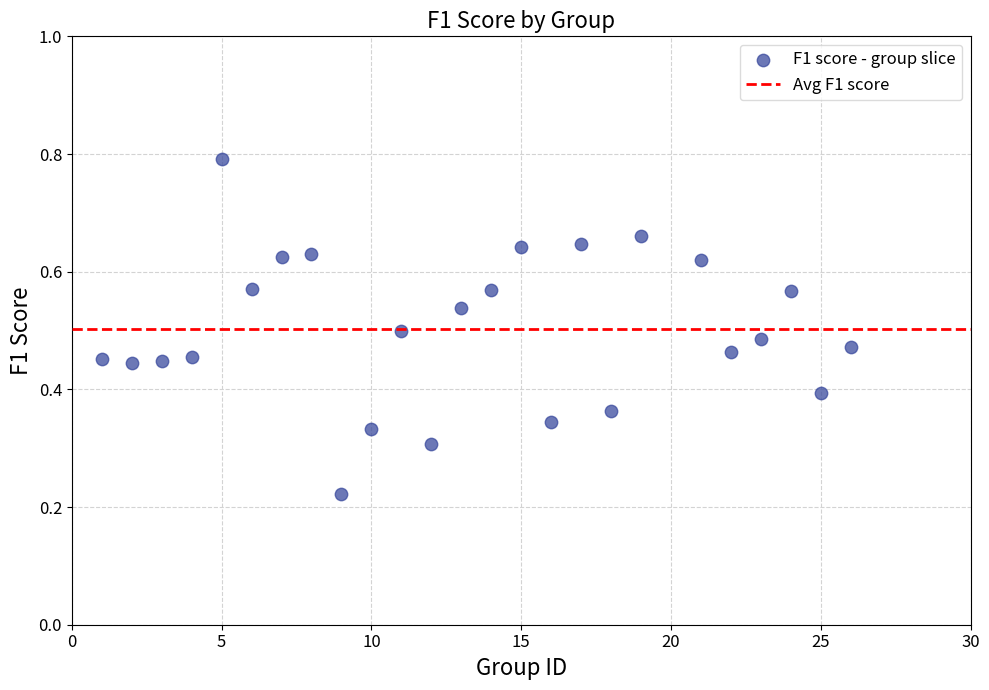

What is the range of X values (max minus min)?

25.0